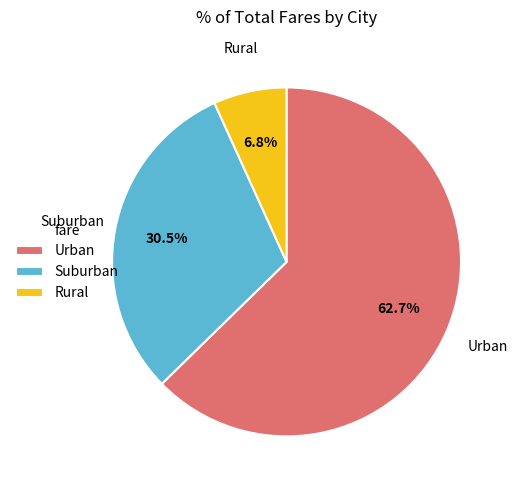

What percentage is NOT represented by Suburban?

69.5%